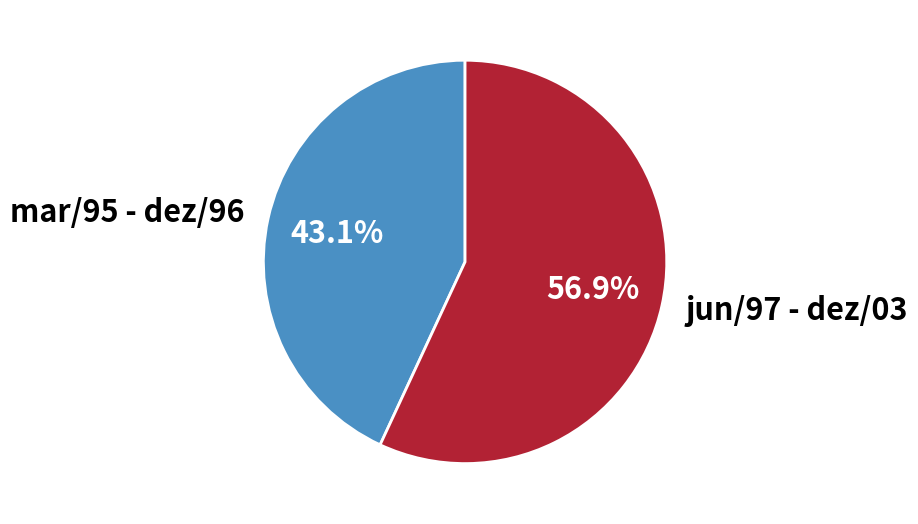

Which slice is the smallest?

mar/95 - dez/96